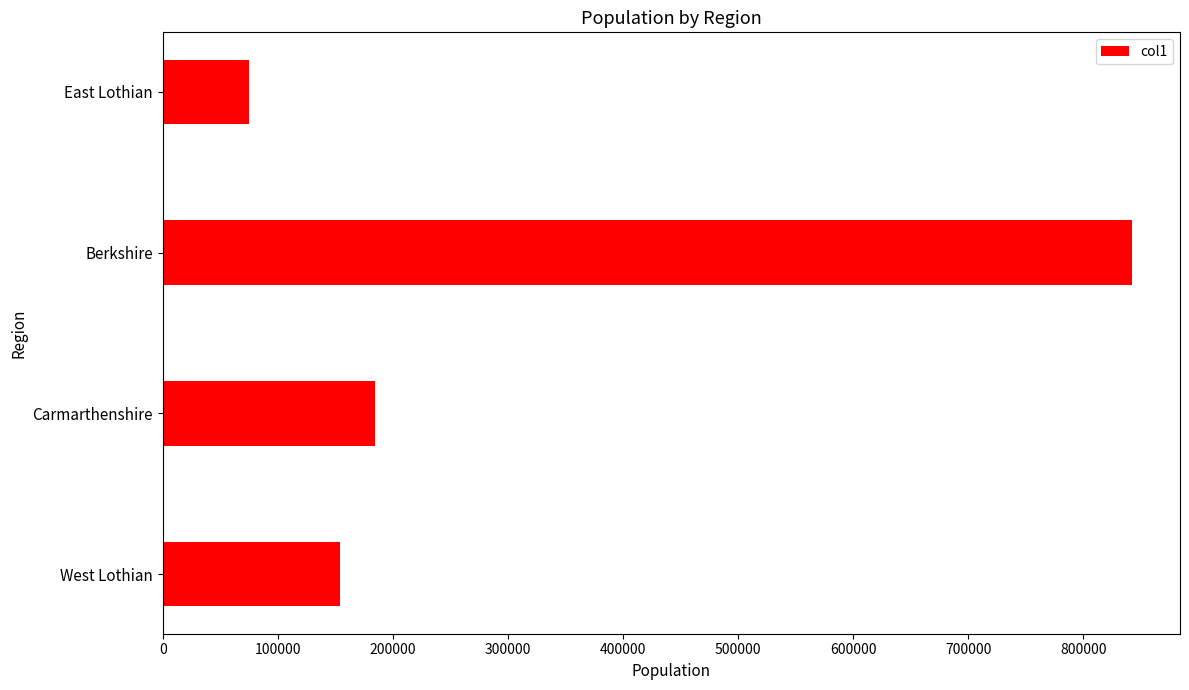

List the labels in order of value, largest first.

Berkshire, Carmarthenshire, West Lothian, East Lothian